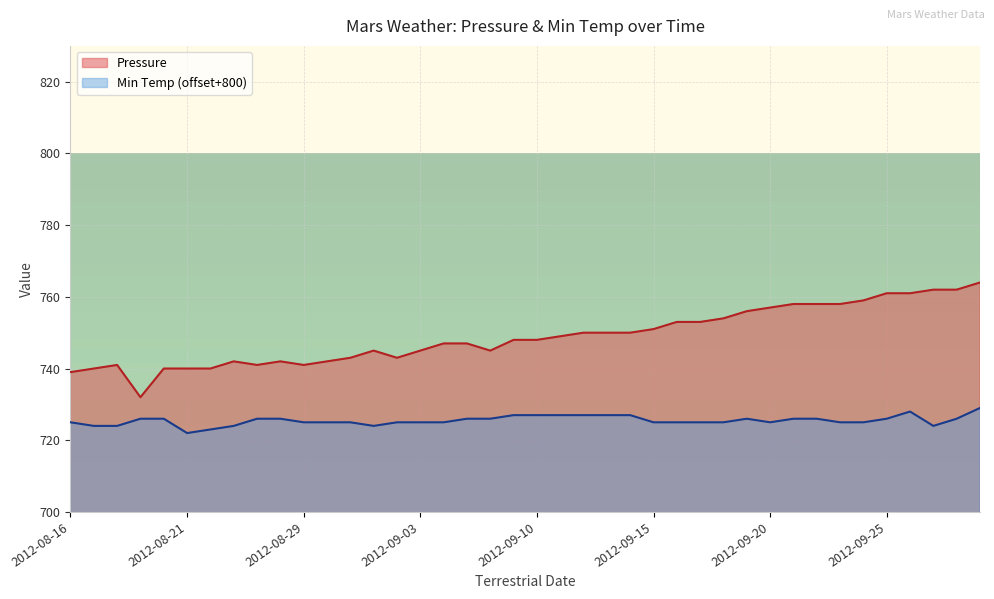

How many lines are shown in the chart?

2